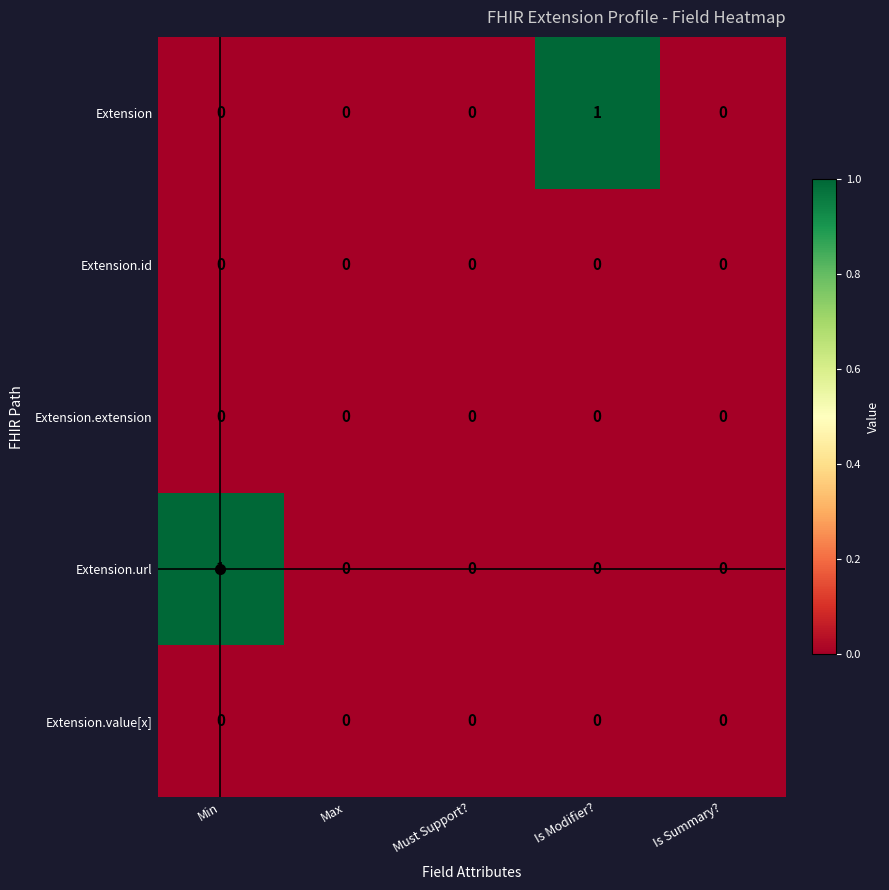

The Extension.value[x] series shows 0 at Is Summary?. True or false?

True